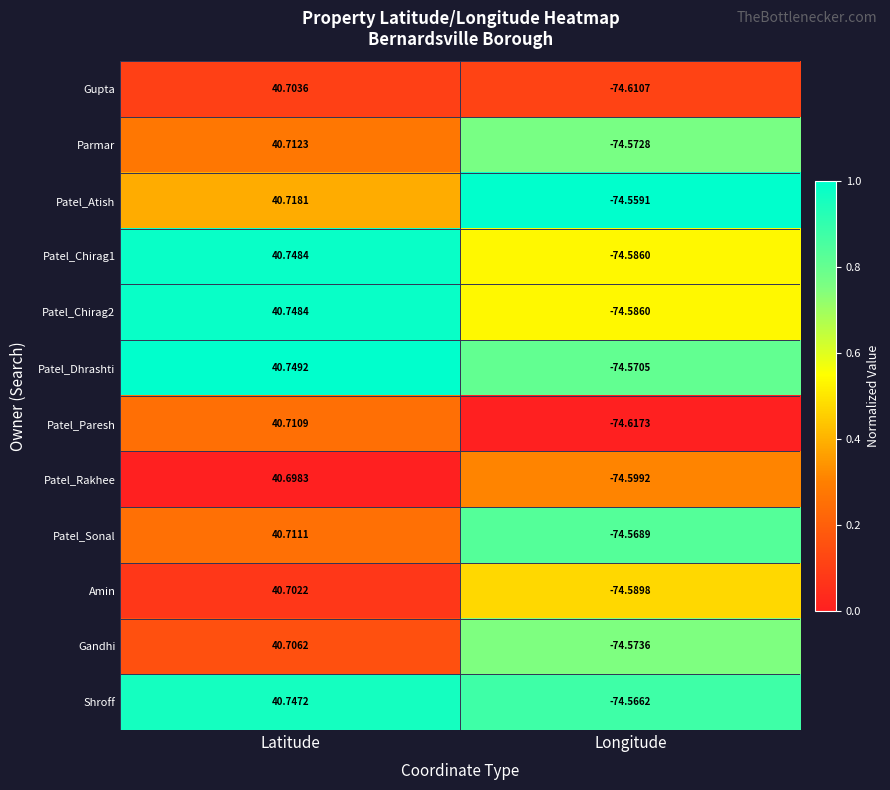

Which series has the largest total across all categories?

Shroff